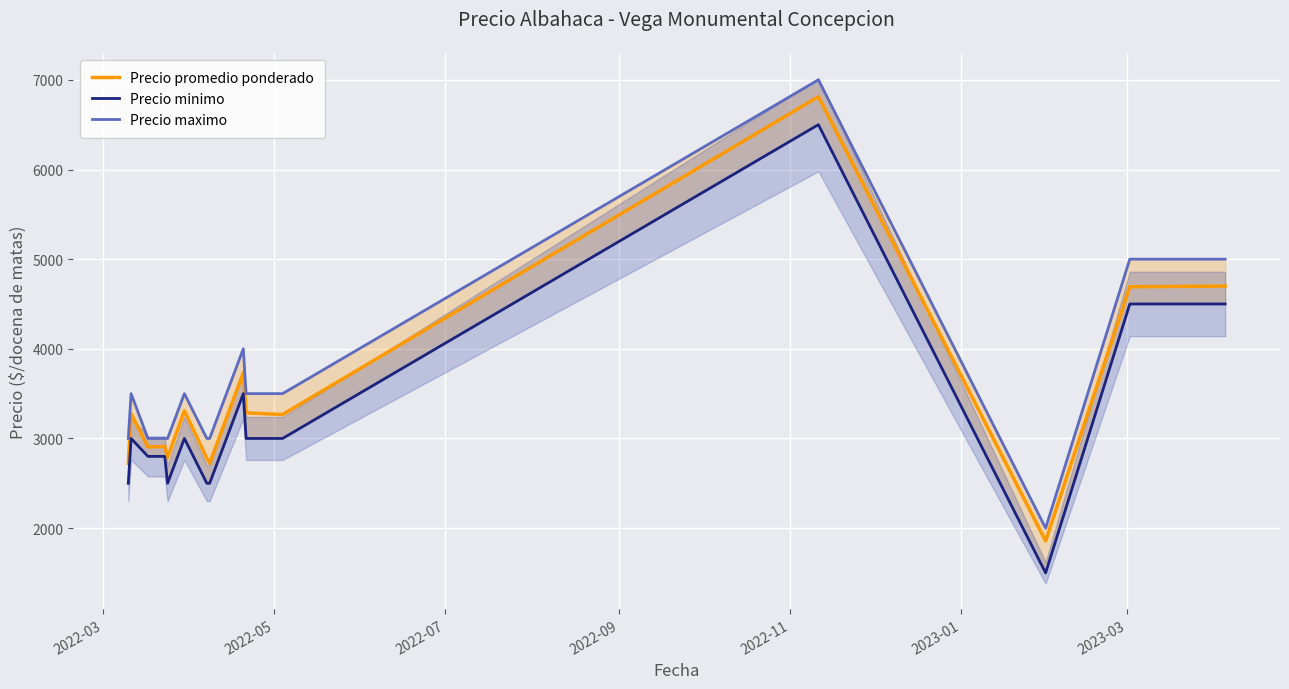

How many distinct data groups are displayed?

3